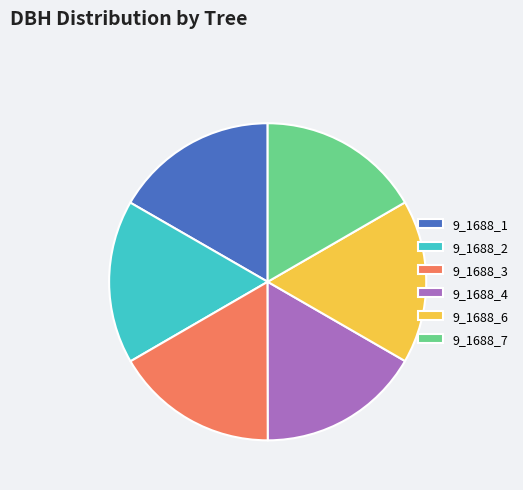

Approximately how many times larger is the value at 9_1688_4 compared to 9_1688_3?

1.0